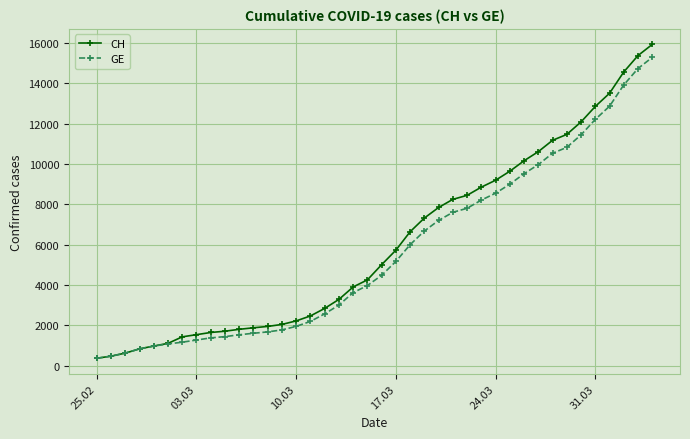

Rank the series by their average value, from highest to lowest.

CH, GE